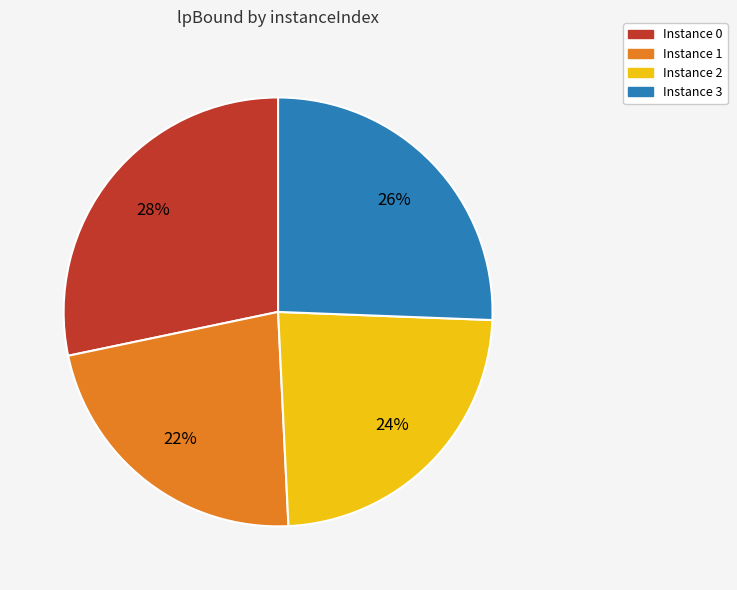

To the nearest percent, what is the difference between the largest and smallest slice percentages?

6%